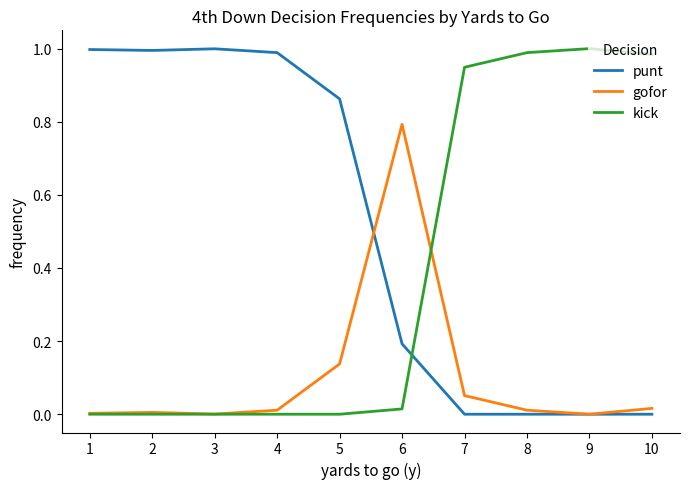

At which label does gofor reach its peak?

6